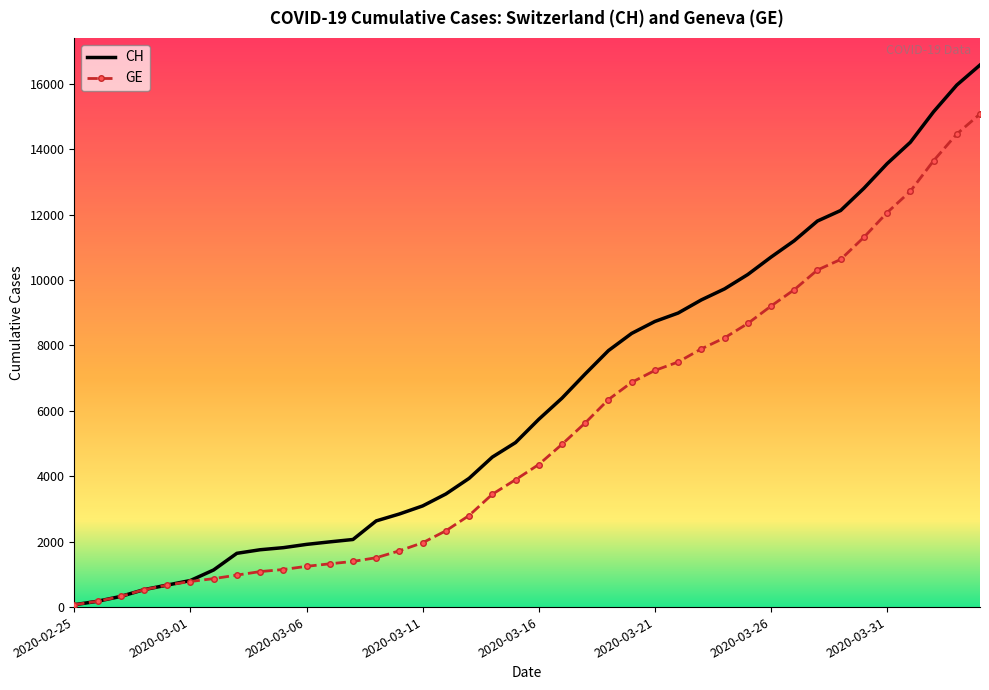

Rank the series by their maximum value, from lowest to highest.

GE, CH